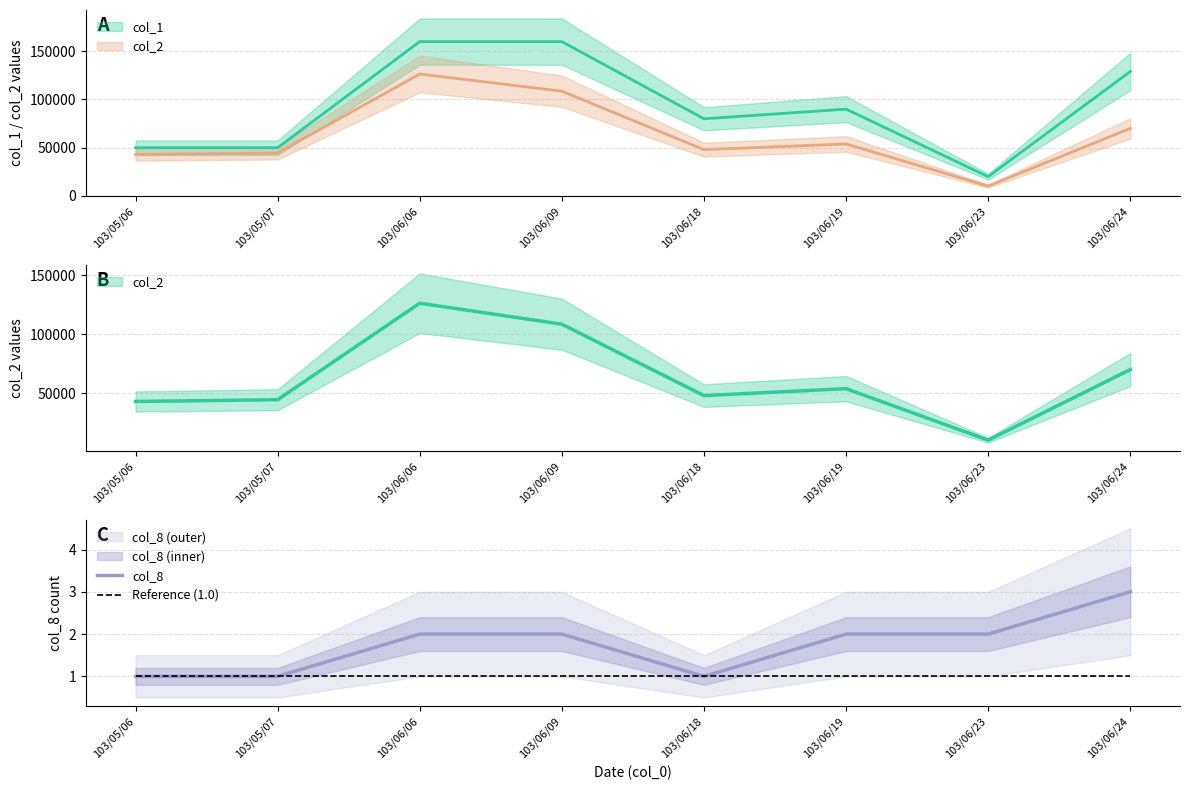

What is the approximate value of Reference (1.0) at 103/06/24?

1